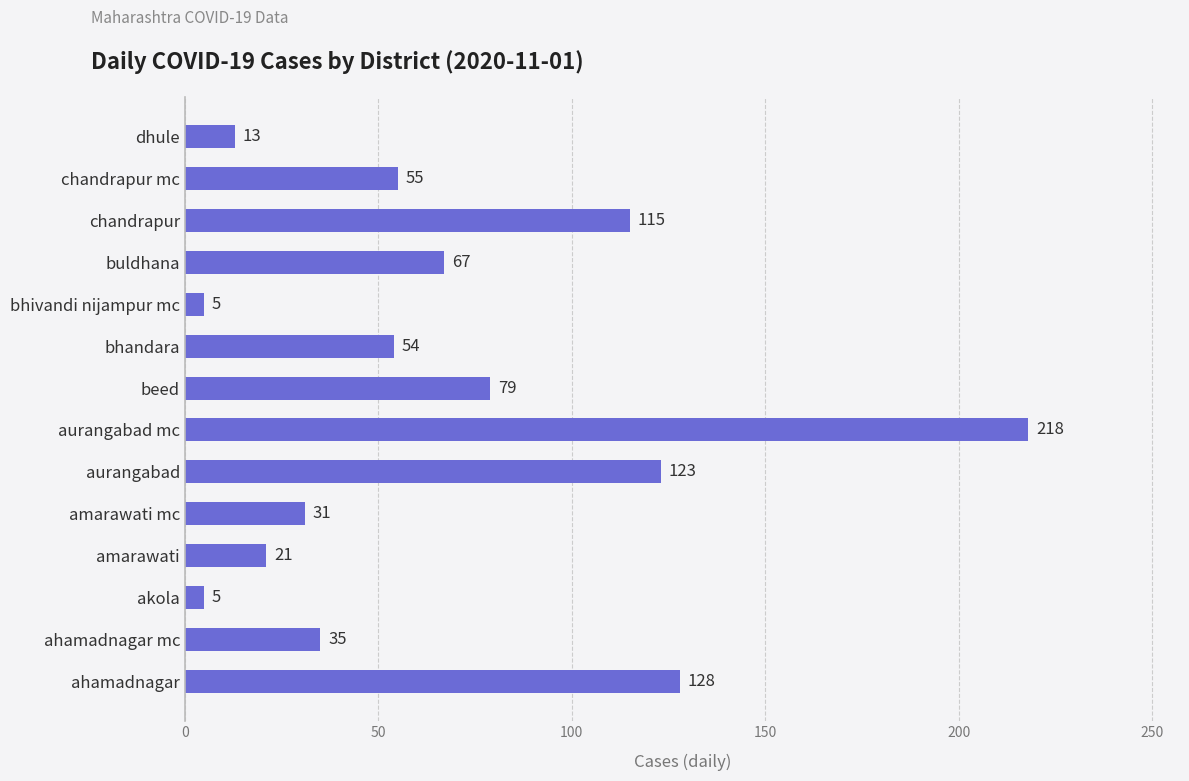

What is the change in value from amarawati to chandrapur mc?

+34